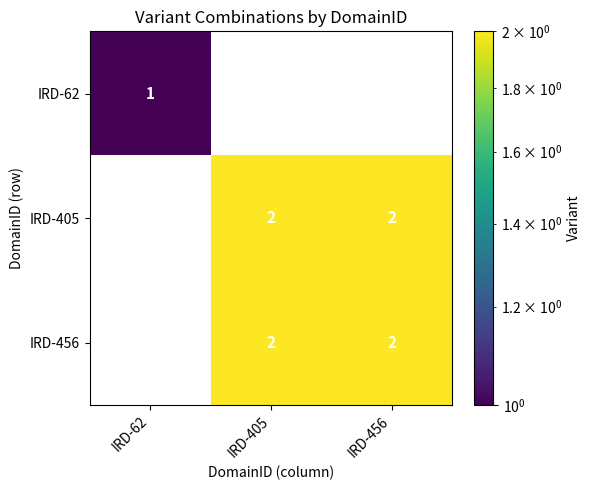

At which label does IRD-62 reach its peak?

IRD-62